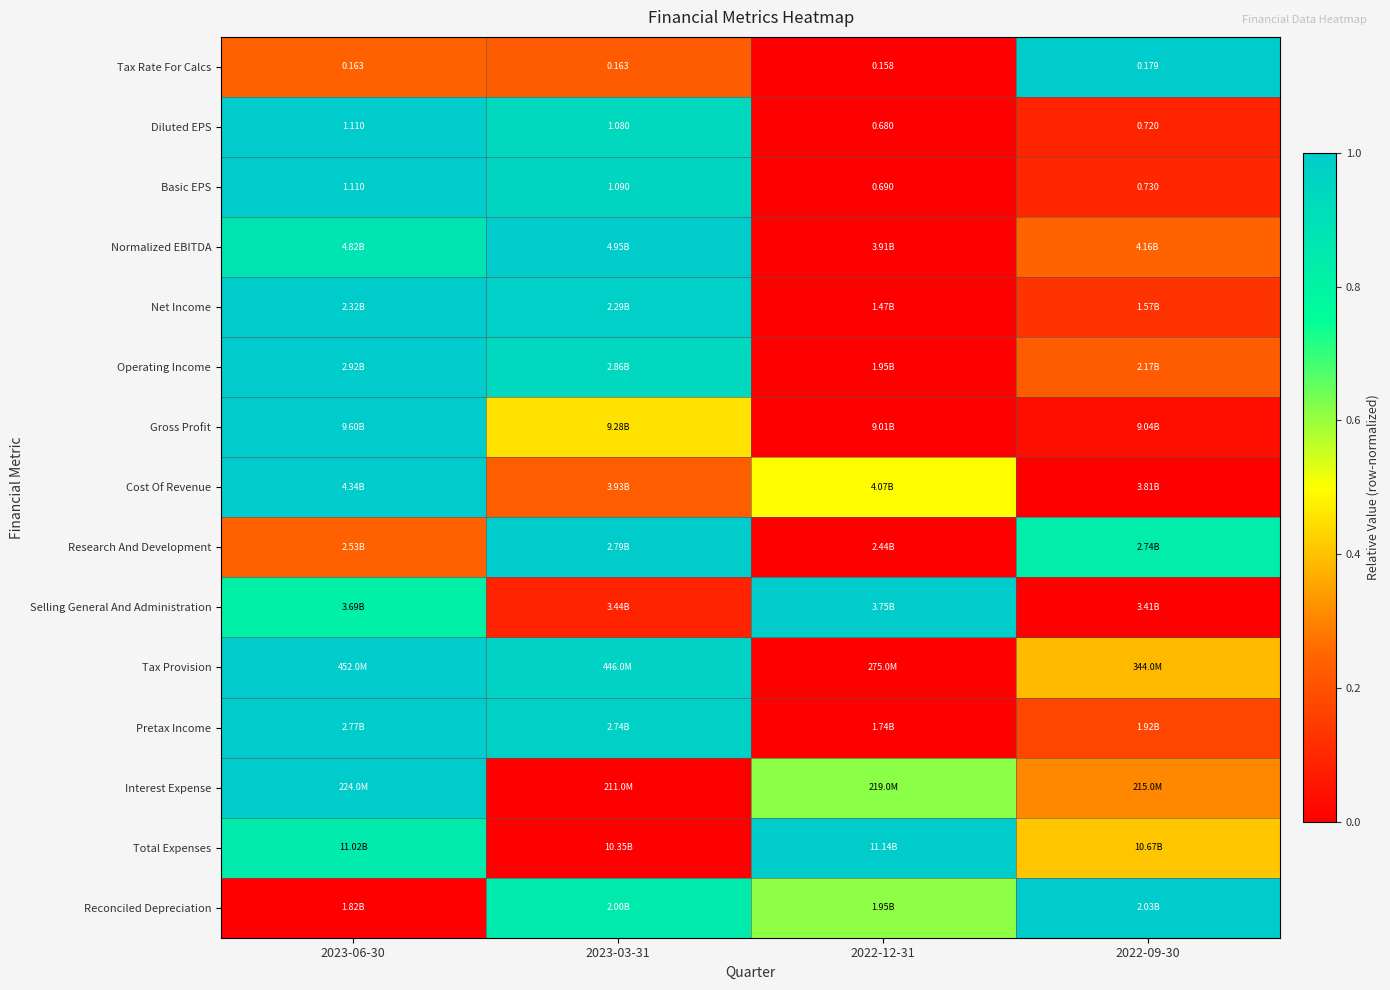

True or false: Net Income has a value of 0.1 at 2022-09-30.

True